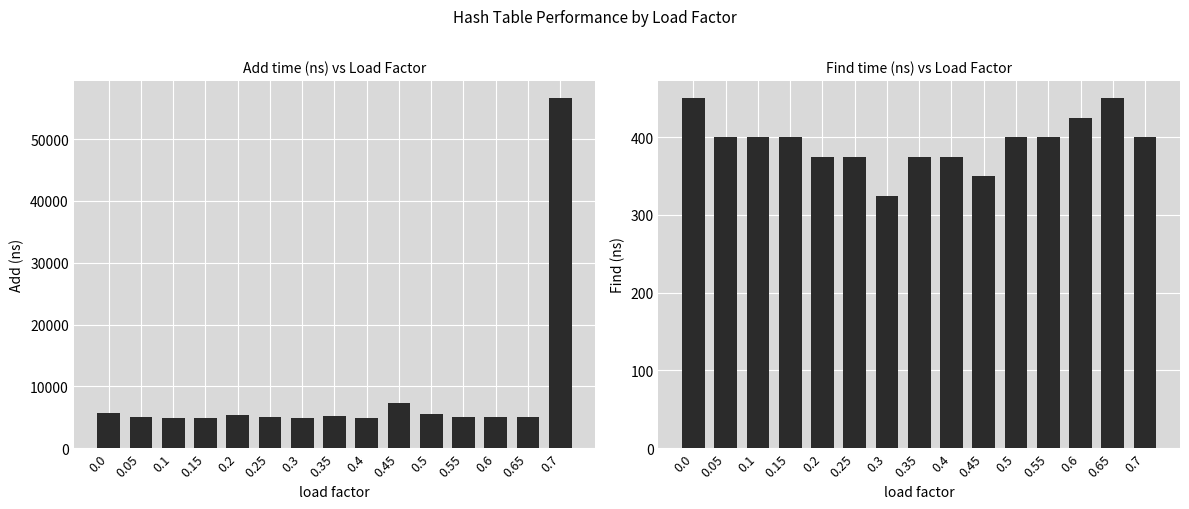

What is the difference between the Add values at 0.7 and 0.2?

51150